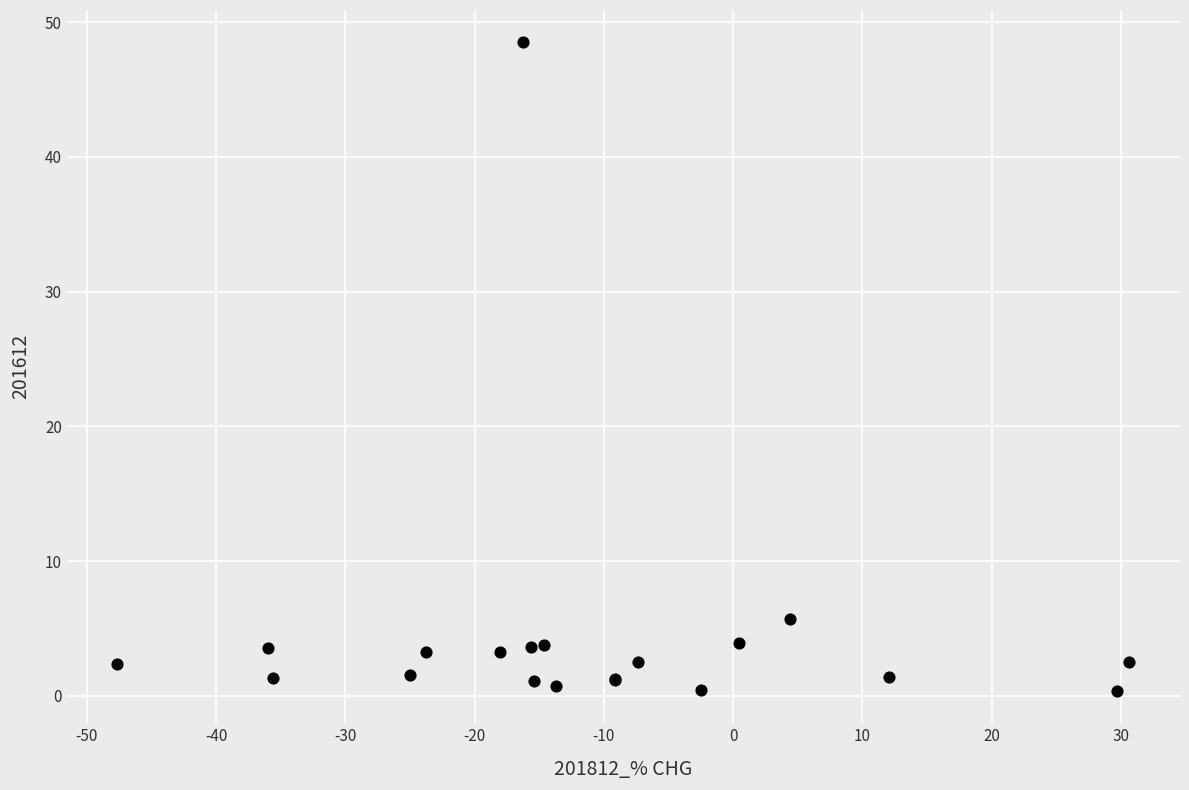

What Y value in the scatter plot is closest to 24?

5.7